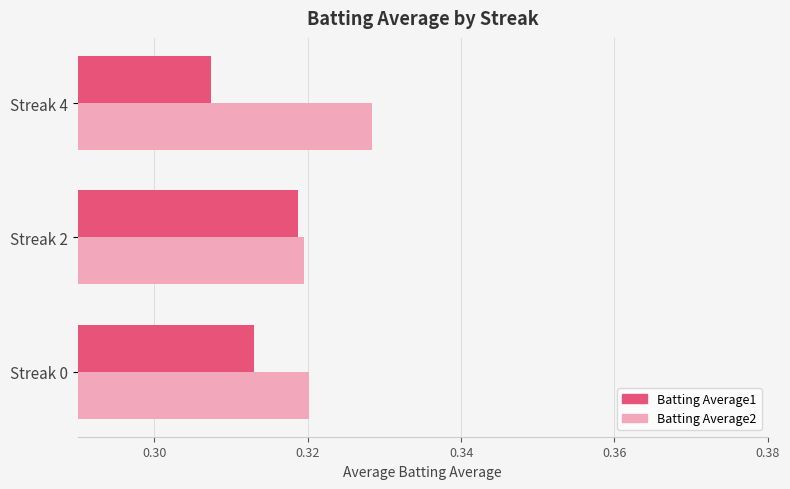

List the series in order of their overall mean, highest first.

Batting Average2, Batting Average1